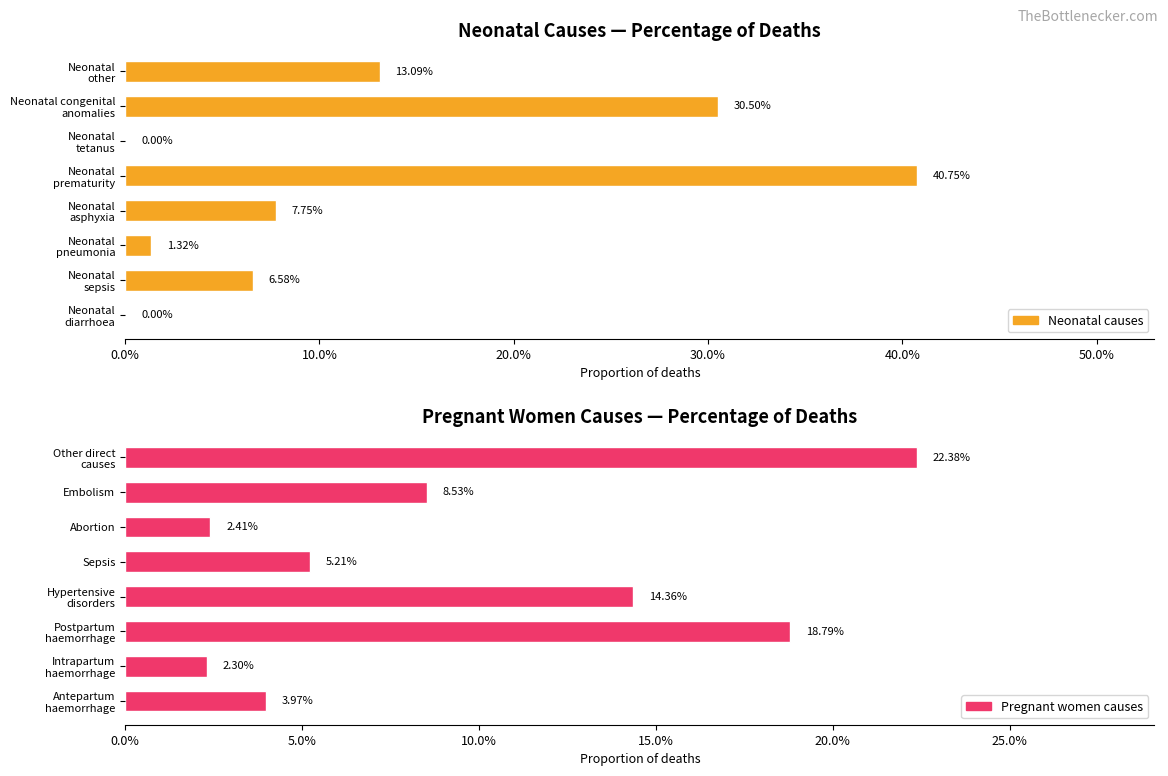

List the series in order of their overall mean, lowest first.

Pregnant women causes, Neonatal causes